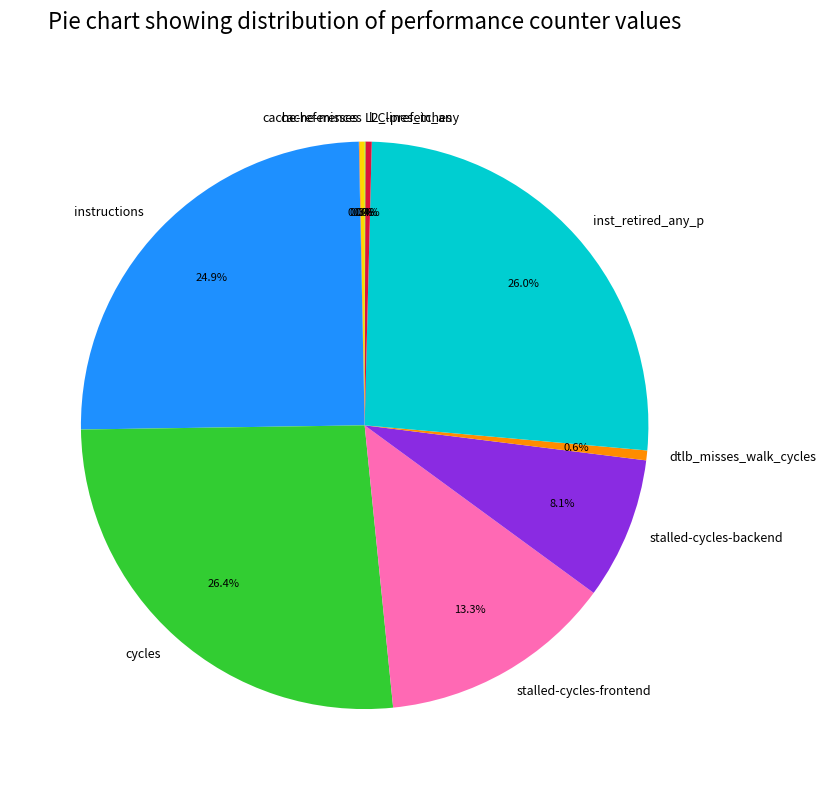

Which has a higher value, cycles or l2_lines_in_any?

cycles